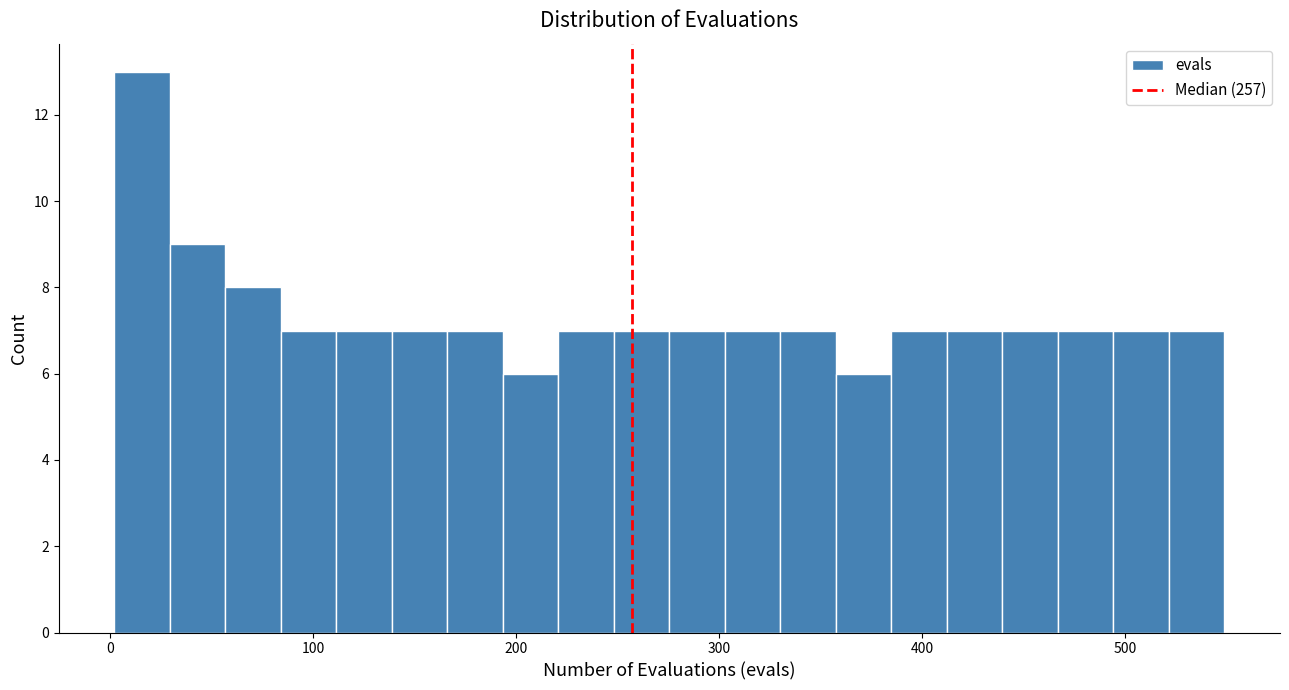

Read against the x-axis, roughly where is the centre of the tallest bar?

20